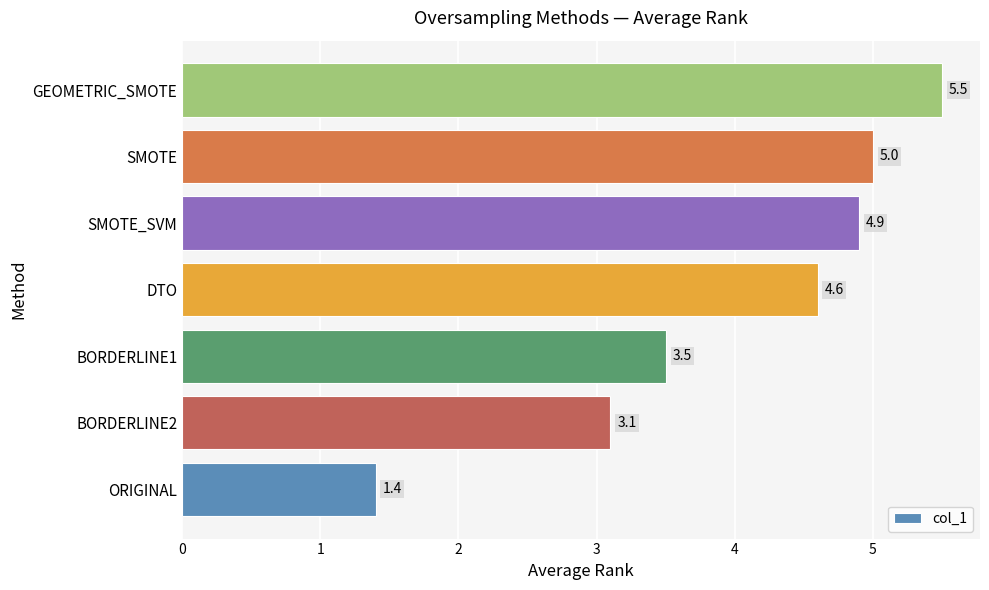

What is the sum of all values?

28.0